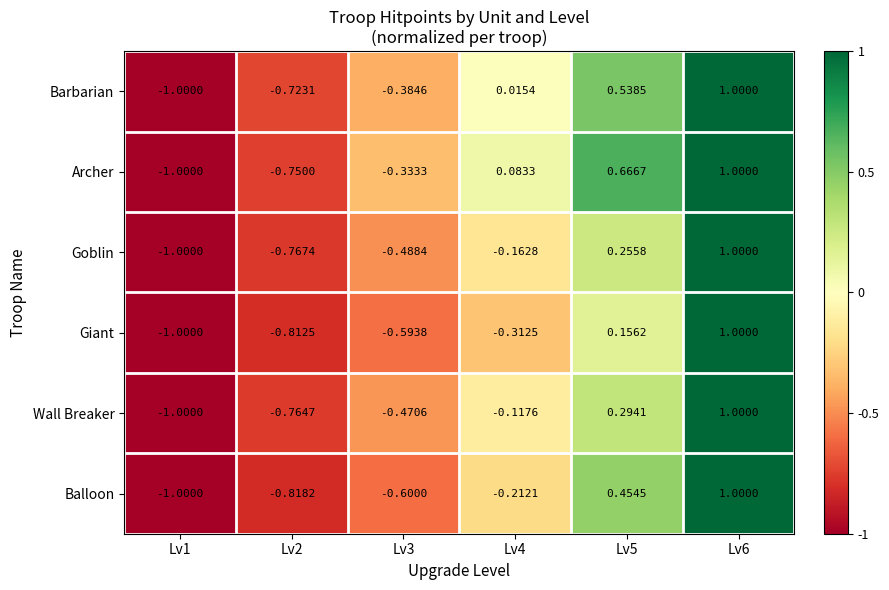

Which series changed the most between Lv3 and Lv5?

Balloon